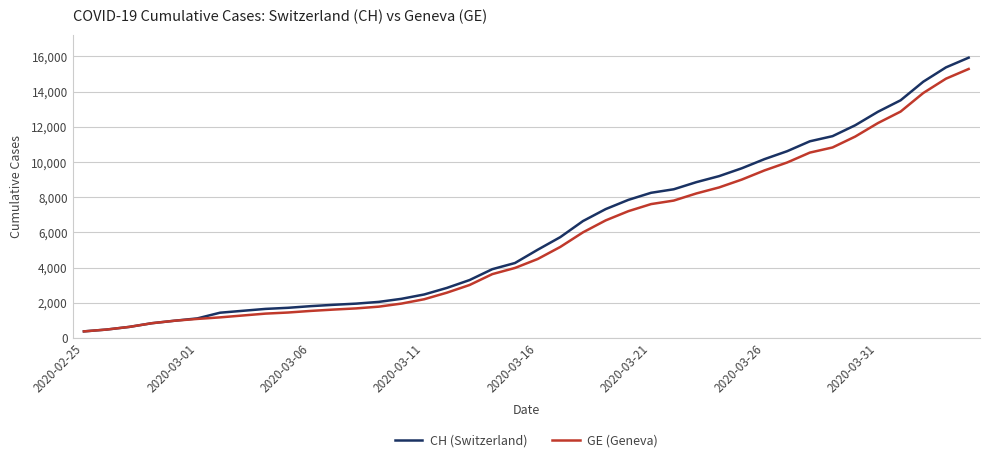

What is the maximum value shown in the chart?

15926